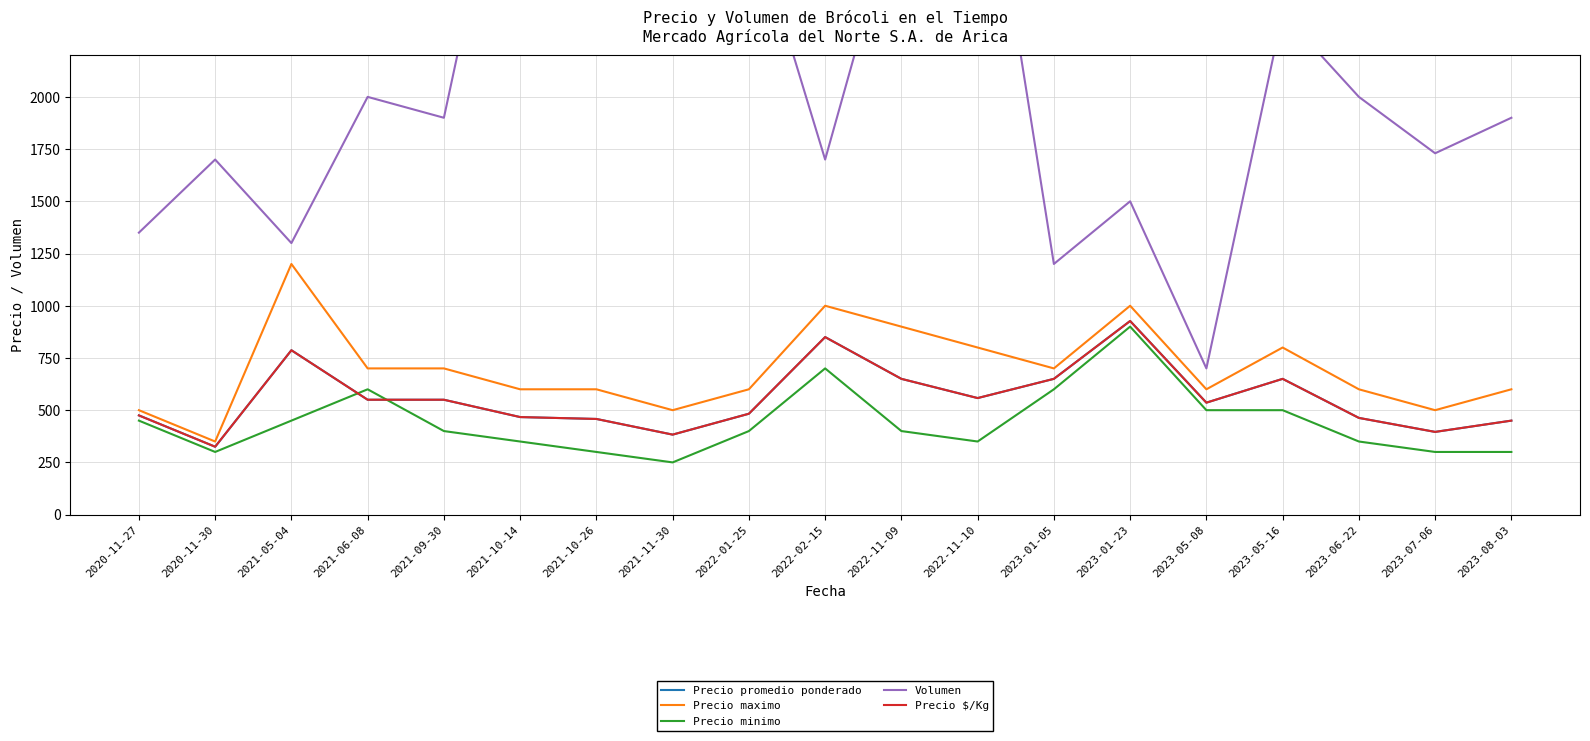

Reading left to right, transcribe all the data shown in this chart.

Precio promedio ponderado: 2020-11-27=475	2020-11-30=325	2021-05-04=787	2021-06-08=550	2021-09-30=550	2021-10-14=467	2021-10-26=458	2021-11-30=383	2022-01-25=483	2022-02-15=850	2022-11-09=650	2022-11-10=558	2023-01-05=650	2023-01-23=927	2023-05-08=536	2023-05-16=650	2023-06-22=463	2023-07-06=396	2023-08-03=450
Precio maximo: 2020-11-27=500	2020-11-30=350	2021-05-04=1200	2021-06-08=700	2021-09-30=700	2021-10-14=600	2021-10-26=600	2021-11-30=500	2022-01-25=600	2022-02-15=1000	2022-11-09=900	2022-11-10=800	2023-01-05=700	2023-01-23=1000	2023-05-08=600	2023-05-16=800	2023-06-22=600	2023-07-06=500	2023-08-03=600
Precio minimo: 2020-11-27=450	2020-11-30=300	2021-05-04=450	2021-06-08=600	2021-09-30=400	2021-10-14=350	2021-10-26=300	2021-11-30=250	2022-01-25=400	2022-02-15=700	2022-11-09=400	2022-11-10=350	2023-01-05=600	2023-01-23=900	2023-05-08=500	2023-05-16=500	2023-06-22=350	2023-07-06=300	2023-08-03=300
Volumen: 2020-11-27=1350	2020-11-30=1700	2021-05-04=1300	2021-06-08=2000	2021-09-30=1900	2021-10-14=3600	2021-10-26=3000	2021-11-30=3700	2022-01-25=2900	2022-02-15=1700	2022-11-09=3000	2022-11-10=3500	2023-01-05=1200	2023-01-23=1500	2023-05-08=700	2023-05-16=2400	2023-06-22=2000	2023-07-06=1730	2023-08-03=1900
Precio $/Kg: 2020-11-27=475	2020-11-30=325	2021-05-04=787	2021-06-08=550	2021-09-30=550	2021-10-14=467	2021-10-26=458	2021-11-30=383	2022-01-25=483	2022-02-15=850	2022-11-09=650	2022-11-10=558	2023-01-05=650	2023-01-23=927	2023-05-08=536	2023-05-16=650	2023-06-22=463	2023-07-06=396	2023-08-03=450